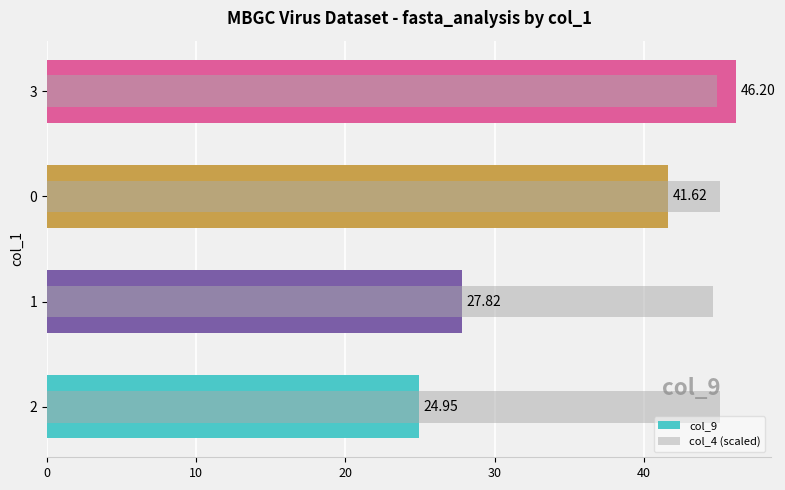

What is the total value across all series at 2?

70.0